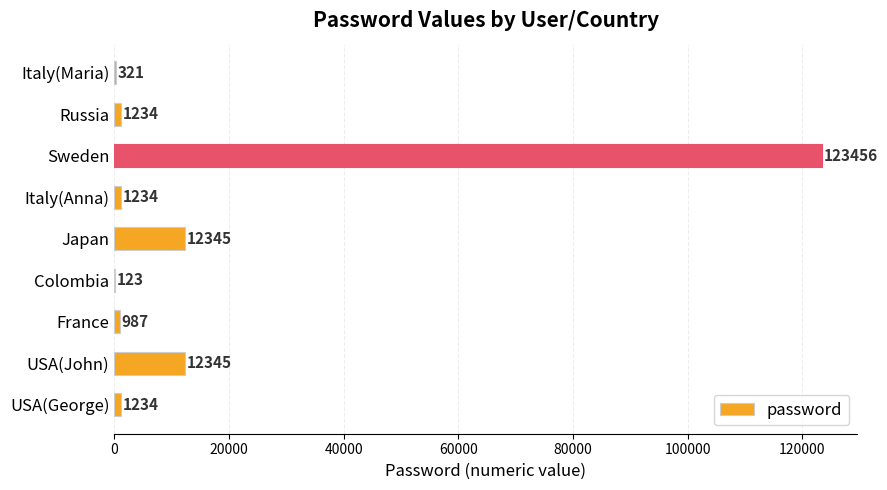

The value at Sweden is 33255. True or false?

False